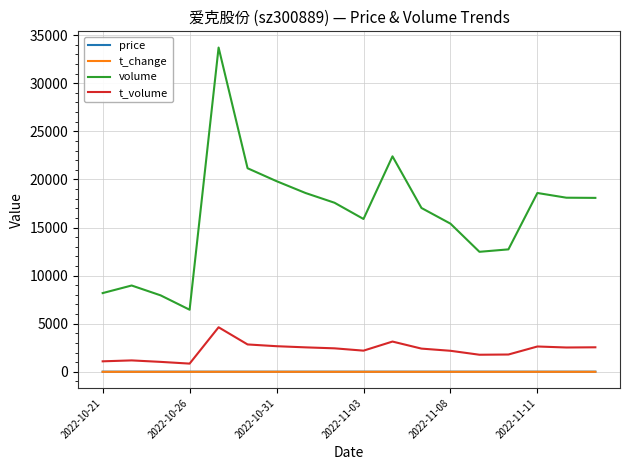

Which series has the largest total across all categories?

volume